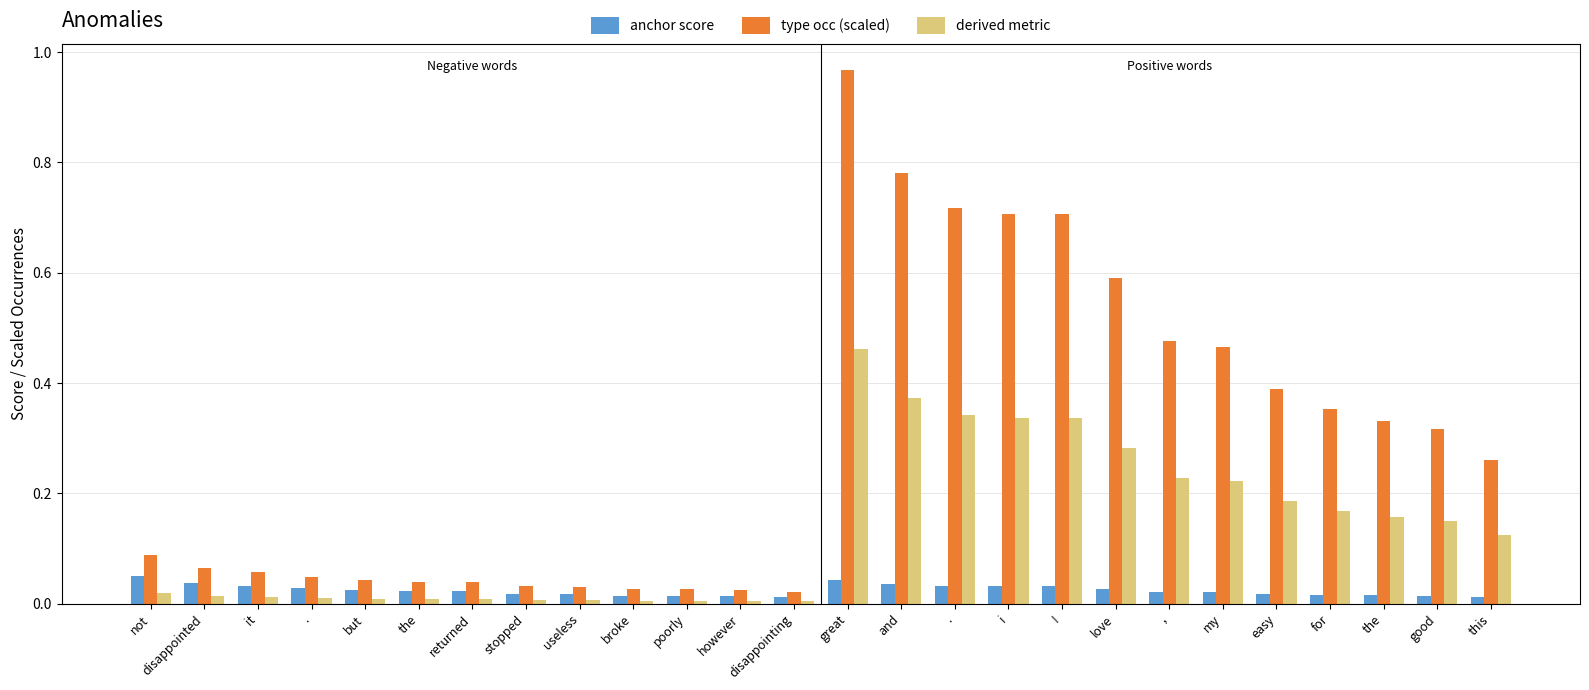

Is the value of type occ (scaled) at disappointed greater than the value of anchor score at not?

Yes